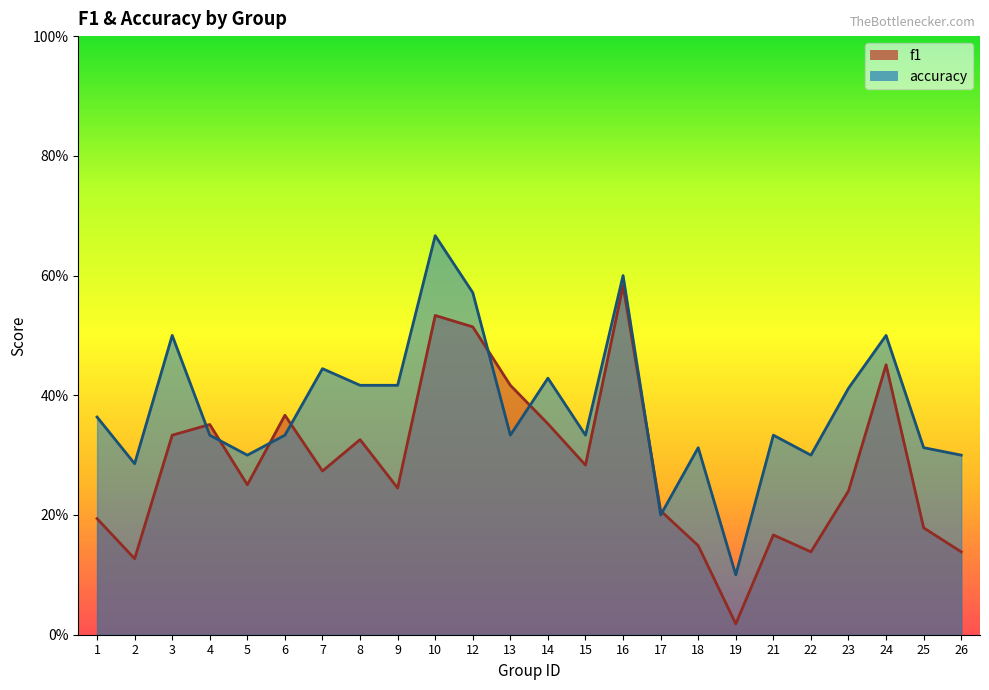

Which series has the largest range (max minus min)?

accuracy